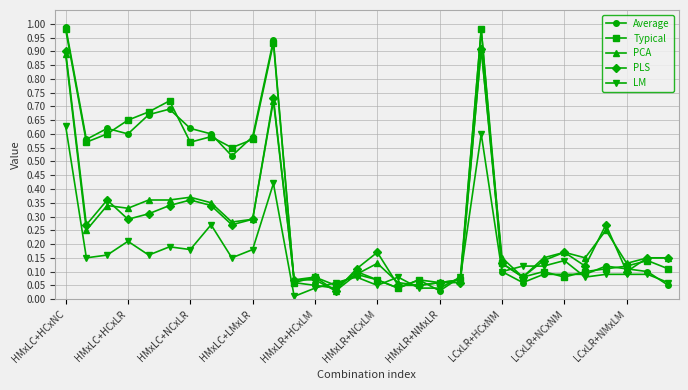

Which series has the widest spread of values?

Average